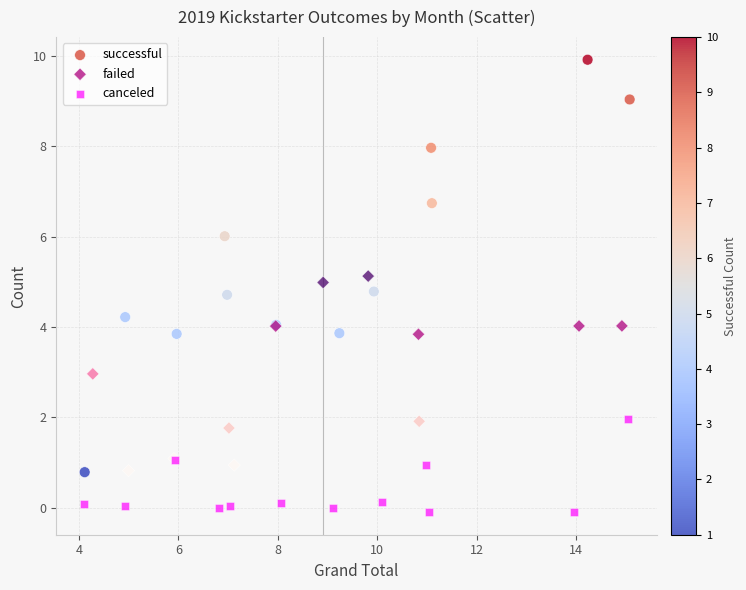

Which series reaches the maximum Y coordinate?

successful